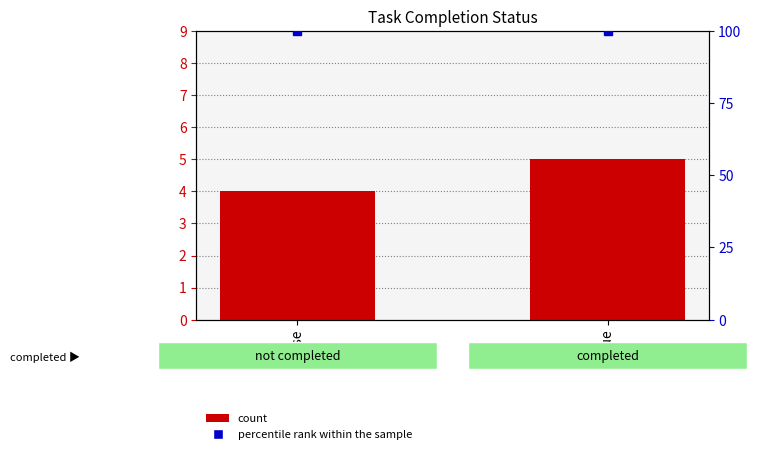

Reading left to right, transcribe all the data shown in this chart.

count: false=4	true=5
percentile rank within the sample: false=100	true=100